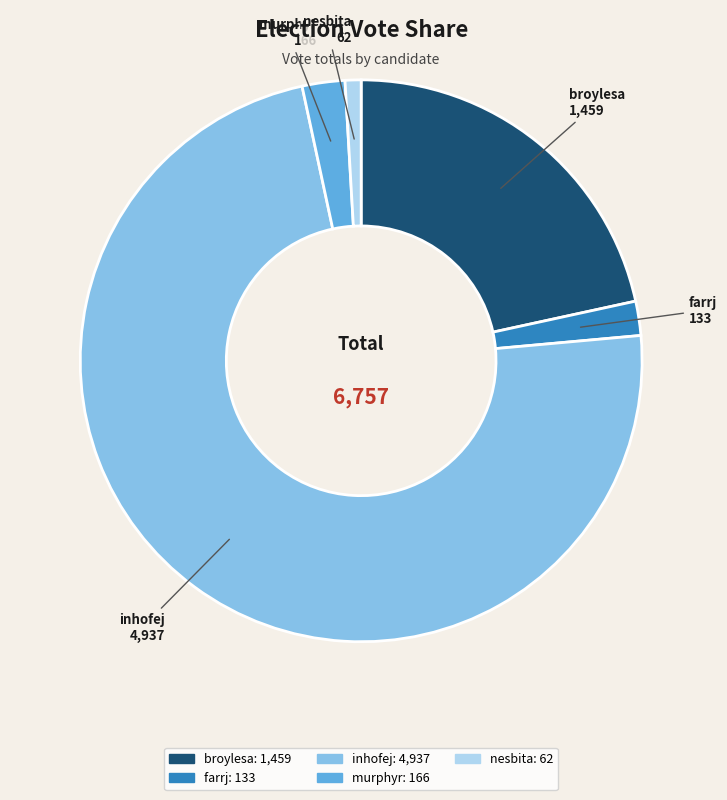

Combined, do farrj and nesbita account for over 50%?

No